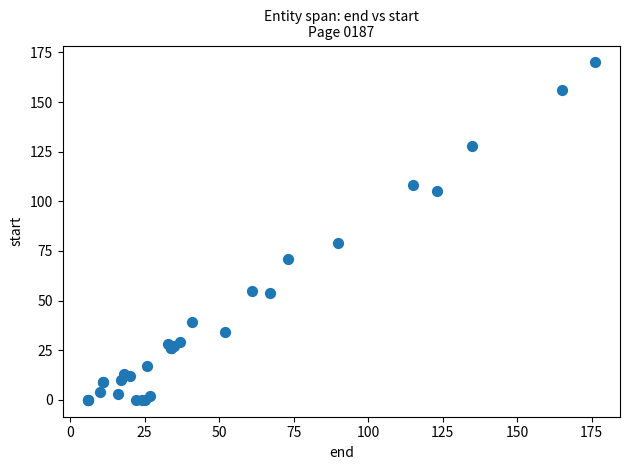

What Y value in the scatter plot is closest to 85?

79